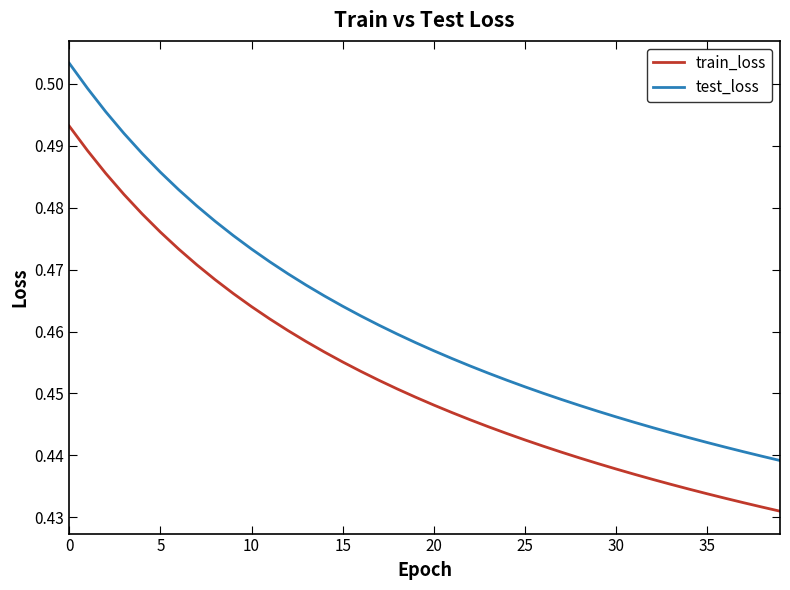

Which series has the largest total across all categories?

test_loss